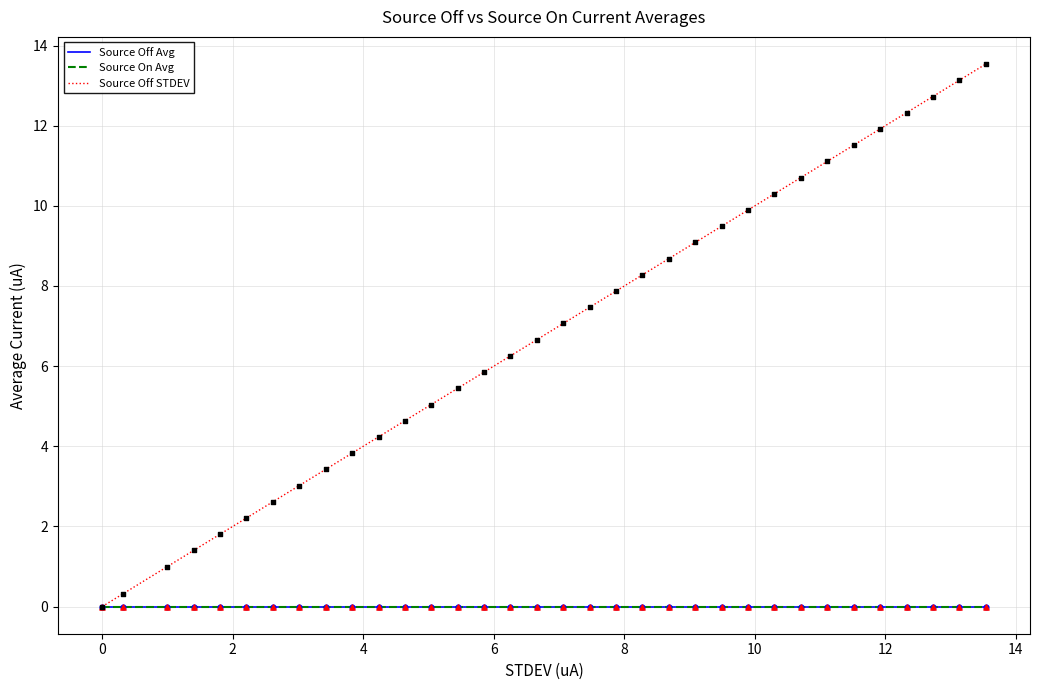

Does the chart have visible grid lines?

Yes